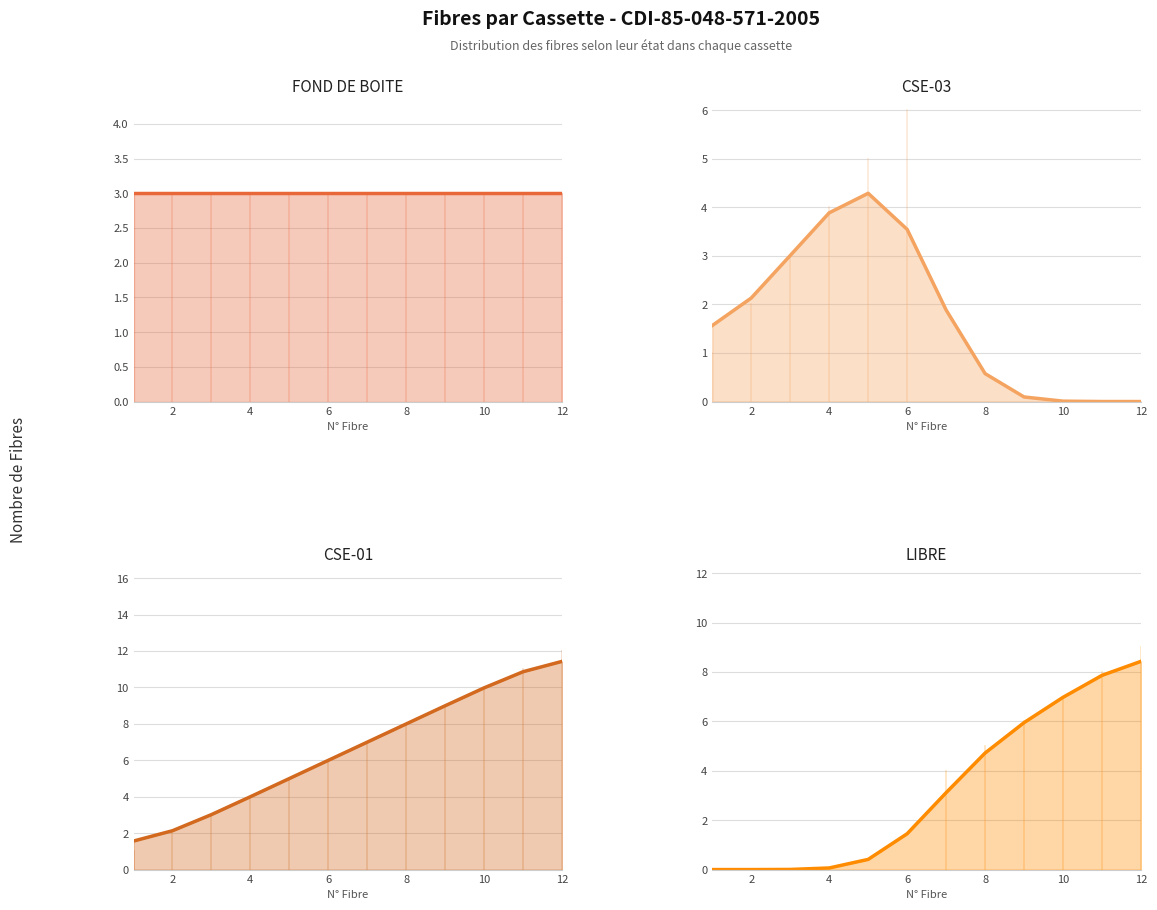

True or false: LIBRE and EN PASSAGE cross at least once.

False